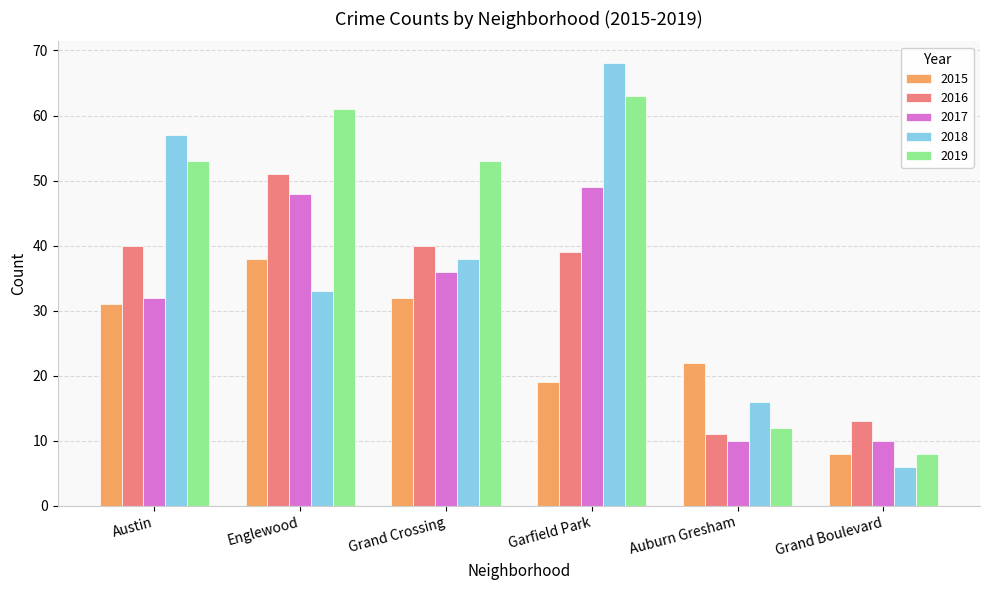

At Garfield Park, list the series in order from largest to smallest.

2018, 2019, 2017, 2016, 2015